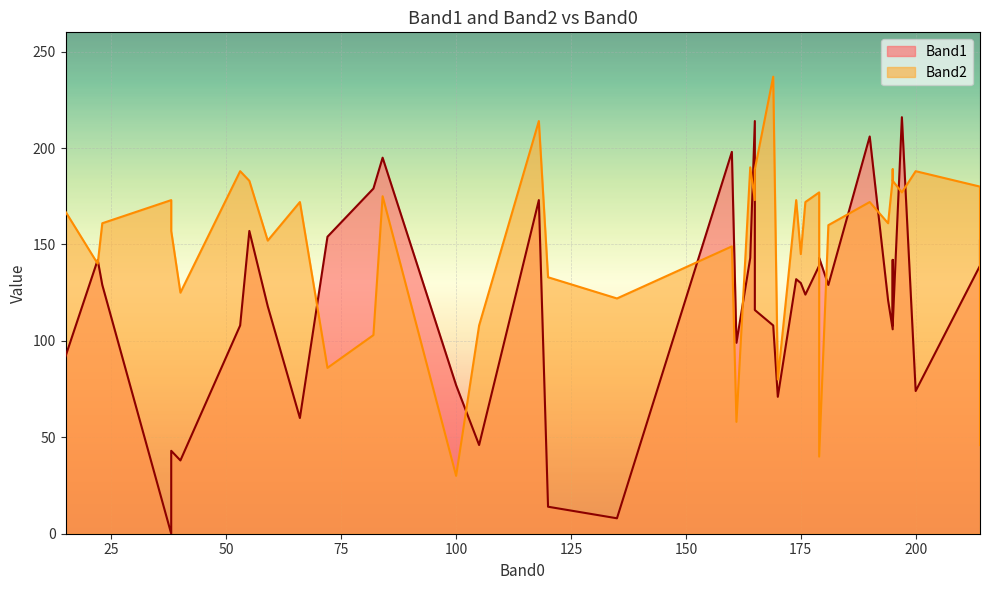

How many intersections are there between Band1 and Band2?

15